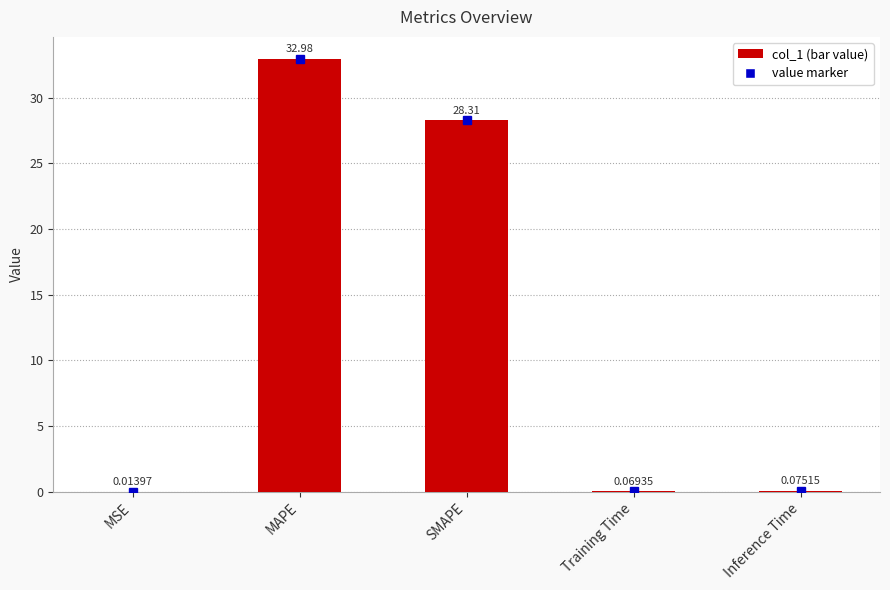

Between Training Time and MSE, which is larger?

Training Time